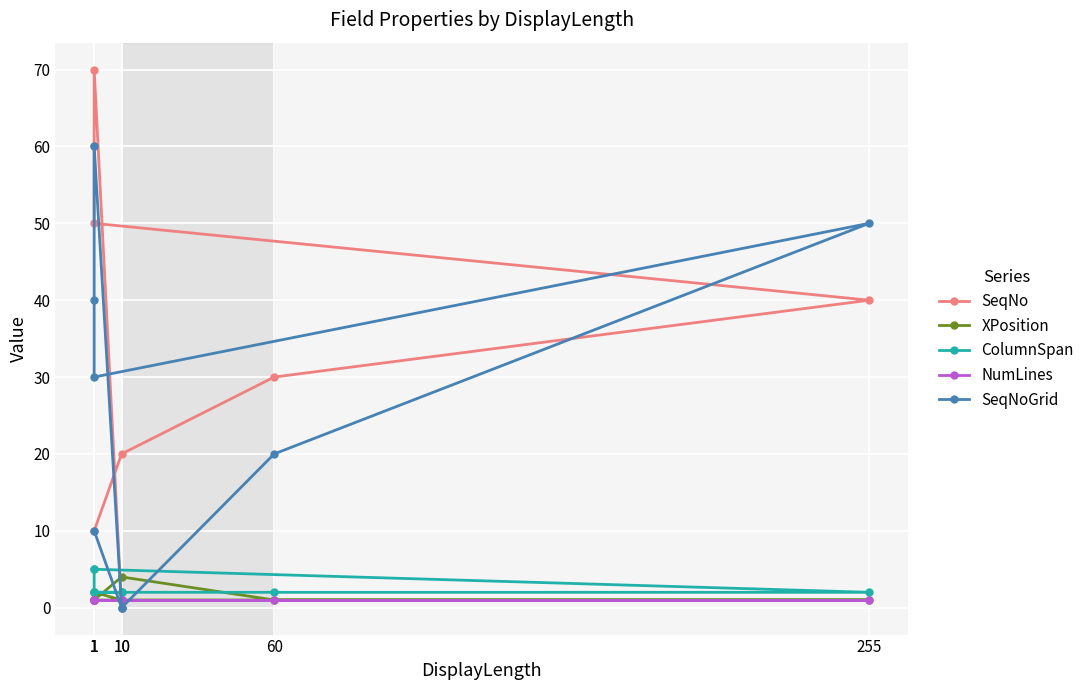

How many intersections are there between SeqNo and NumLines?

1